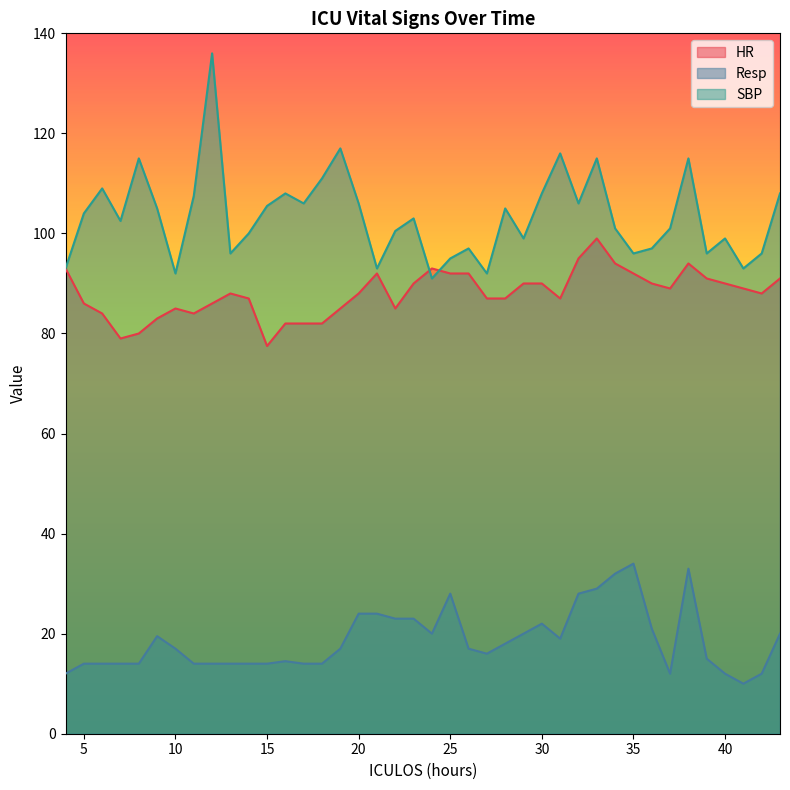

Reading left to right, extract all data points from this chart.

HR: 4=93.0	5=86.0	6=84.0	7=79.0	8=80.0	9=83.0	10=85.0	11=84.0	12=86.0	13=88.0	14=87.0	15=77.5	16=82.0	17=82.0	18=82.0	19=85.0	20=88.0	21=92.0	22=85.0	23=90.0	24=93.0	25=92.0	26=92.0	27=87.0	28=87.0	29=90.0	30=90.0	31=87.0	32=95.0	33=99.0	34=94.0	35=92.0	36=90.0	37=89.0	38=94.0	39=91.0	40=90.0	41=89.0	42=88.0	43=91.0
Resp: 4=12.0	5=14.0	6=14.0	7=14.0	8=14.0	9=19.5	10=17.0	11=14.0	12=14.0	13=14.0	14=14.0	15=14.0	16=14.5	17=14.0	18=14.0	19=17.0	20=24.0	21=24.0	22=23.0	23=23.0	24=20.0	25=28.0	26=17.0	27=16.0	28=18.0	29=20.0	30=22.0	31=19.0	32=28.0	33=29.0	34=32.0	35=34.0	36=21.0	37=12.0	38=33.0	39=15.0	40=12.0	41=10.0	42=12.0	43=20.0
SBP: 4=93.0	5=104.0	6=109.0	7=102.5	8=115.0	9=105.0	10=92.0	11=107.5	12=136.0	13=96.0	14=100.0	15=105.5	16=108.0	17=106.0	18=111.0	19=117.0	20=106.0	21=93.0	22=100.5	23=103.0	24=91.0	25=95.0	26=97.0	27=92.0	28=105.0	29=99.0	30=108.0	31=116.0	32=106.0	33=115.0	34=101.0	35=96.0	36=97.0	37=101.0	38=115.0	39=96.0	40=99.0	41=93.0	42=96.0	43=108.0